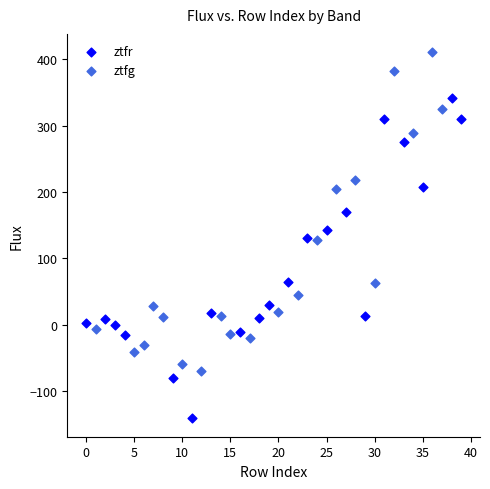

Which series contains the highest Y value?

ztfg